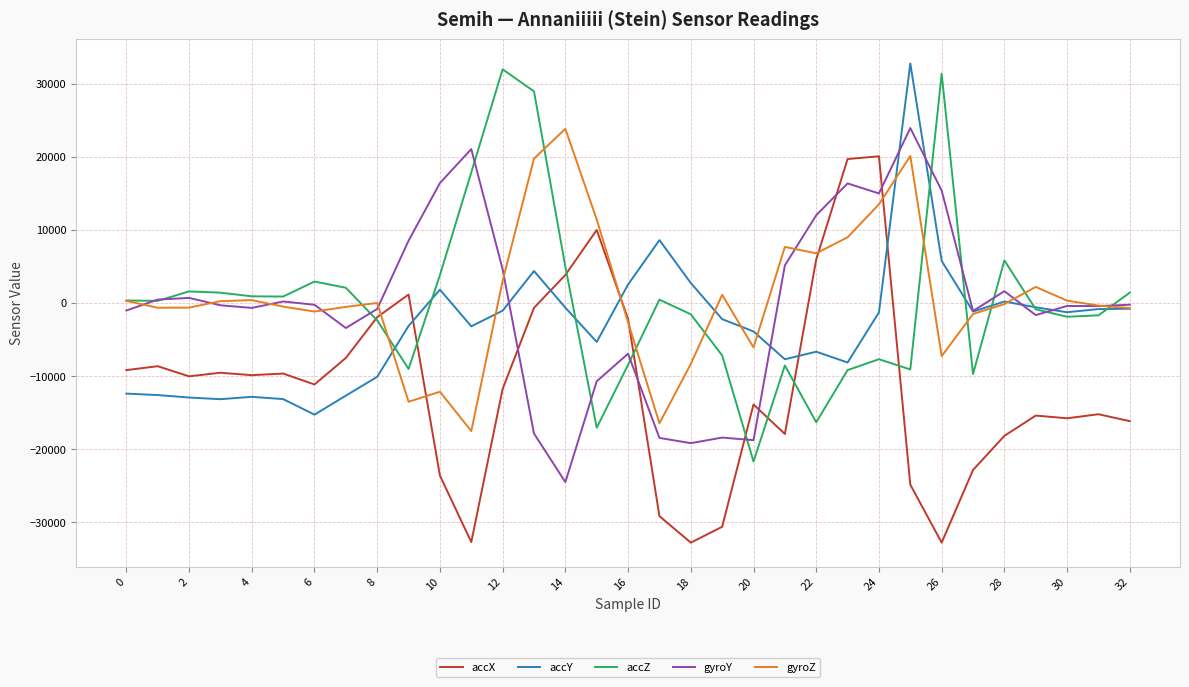

What is the maximum value shown in the chart?

32767